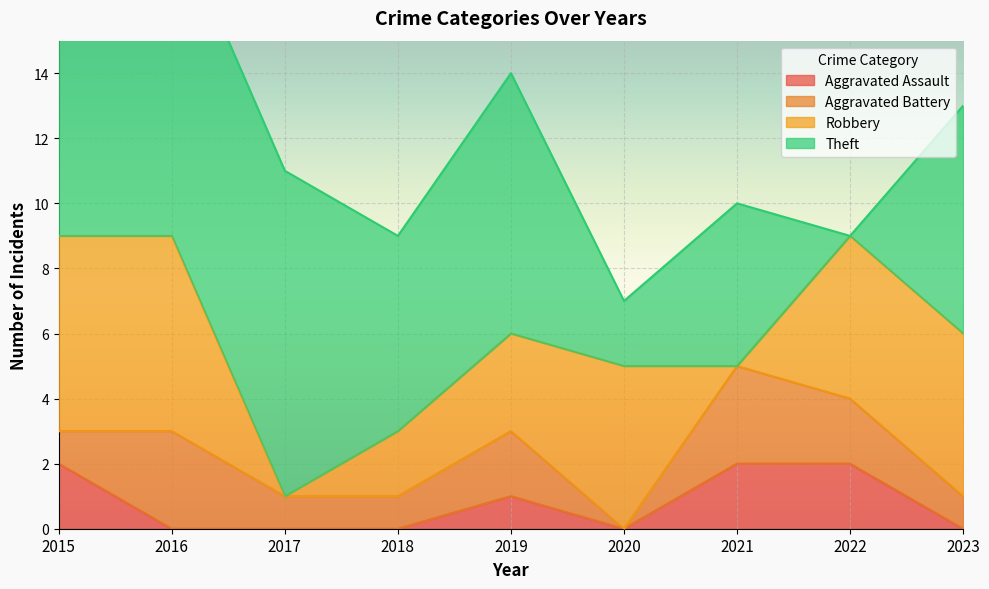

At how many categories does at least one series exceed 5?

6